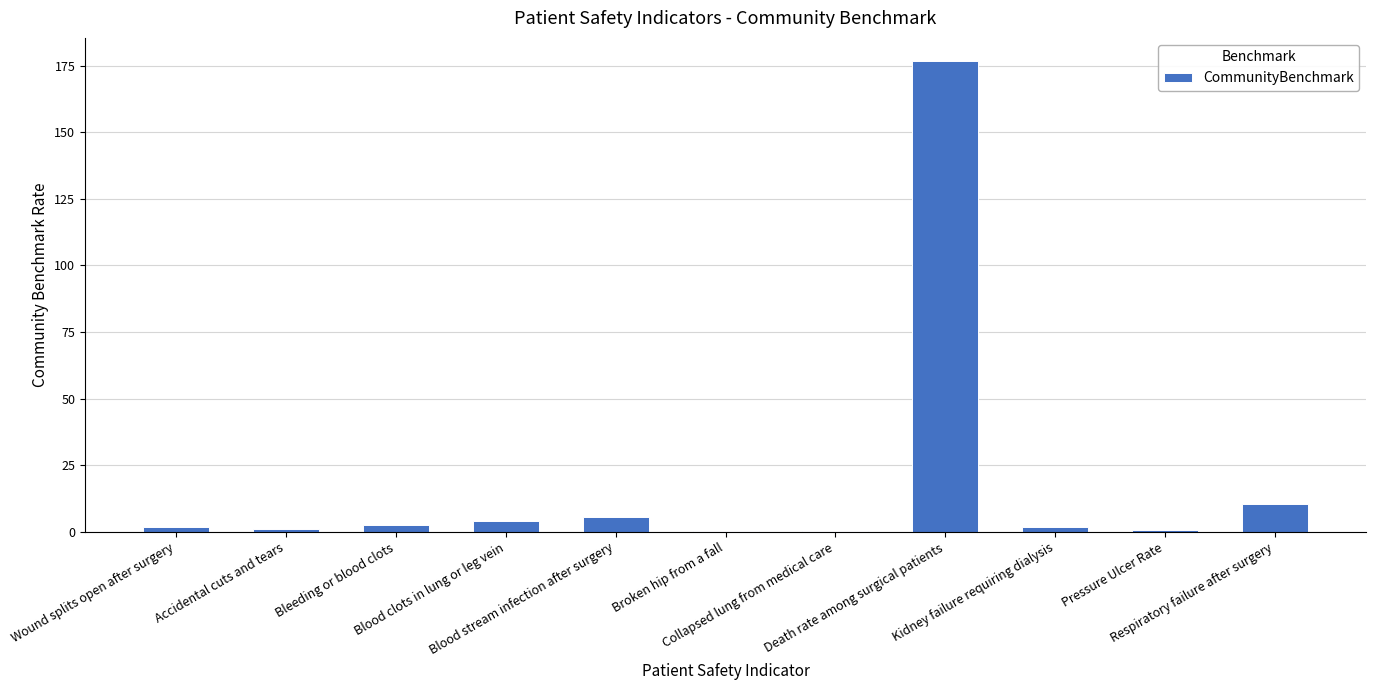

Which label corresponds to the largest value in the chart?

Death rate among surgical patients